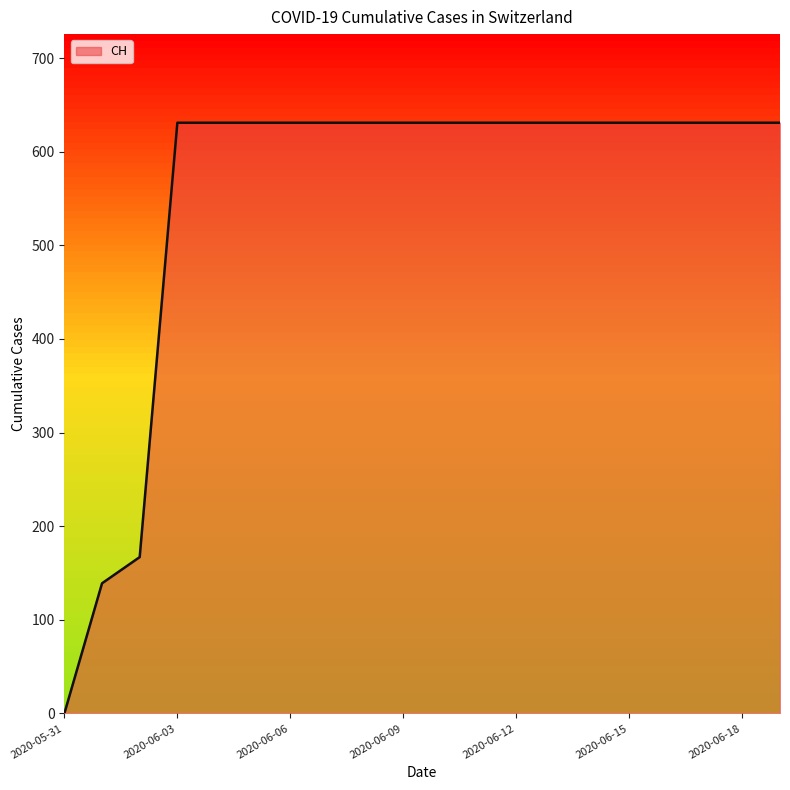

What is the difference between the maximum and minimum values?

631